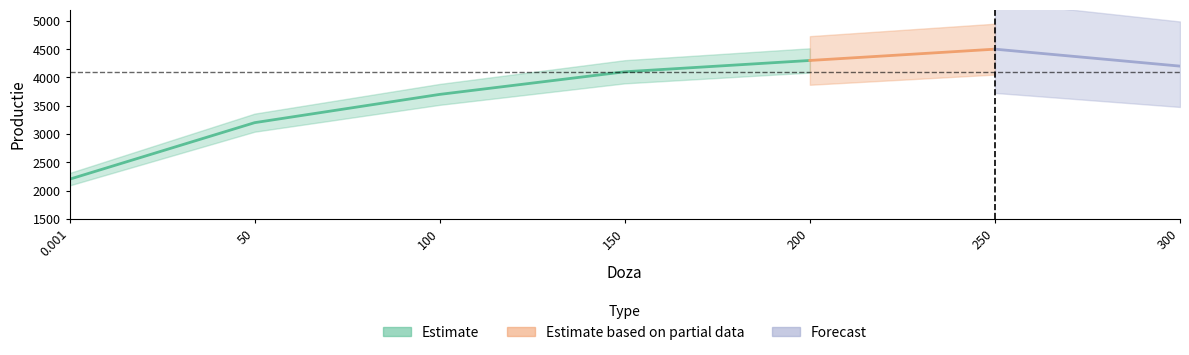

Reading right to left, what are all the values shown in this chart?

Doza: 300.0	250.0	200.0	150.0	100.0	50.0	0.0
Productie: 4200.0	4500.0	4300.0	4100.0	3700.0	3200.0	2200.0